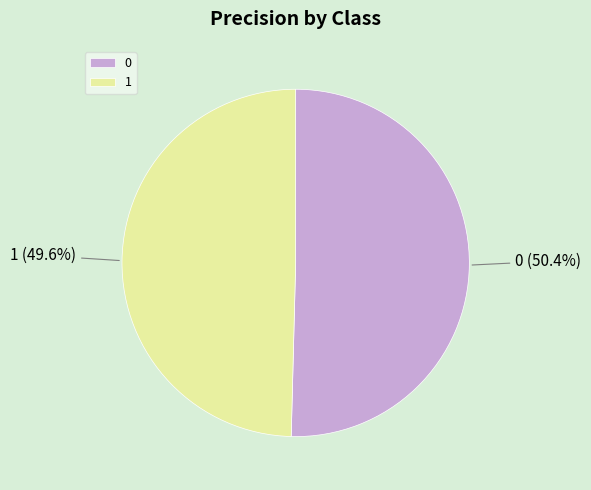

Is 1 the majority of the pie?

No